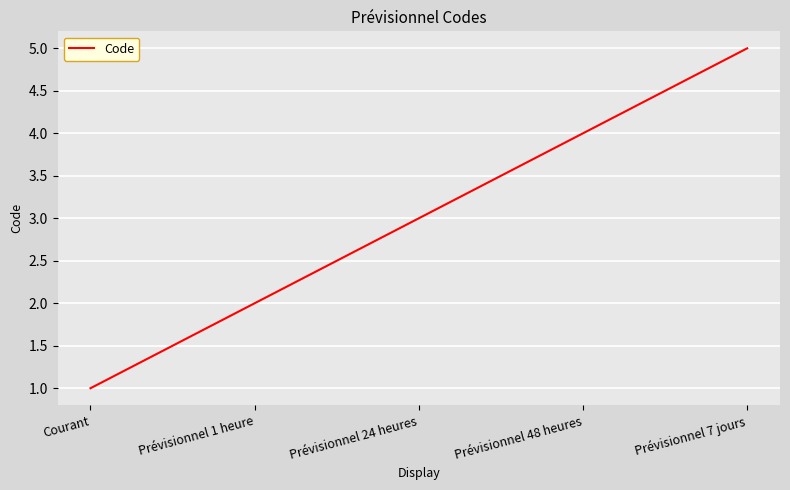

True or false: the data shows 6 at Prévisionnel 48 heures.

False